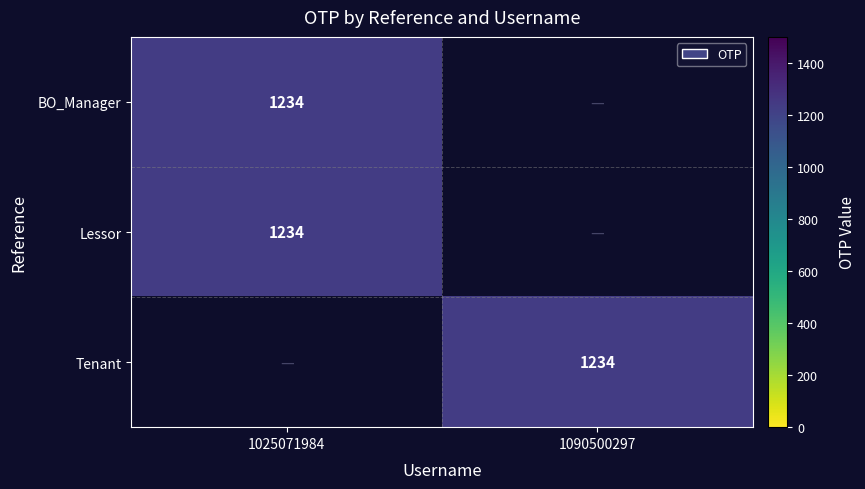

True or false: BO_Manager has a value of 2003 at 1025071984.

False